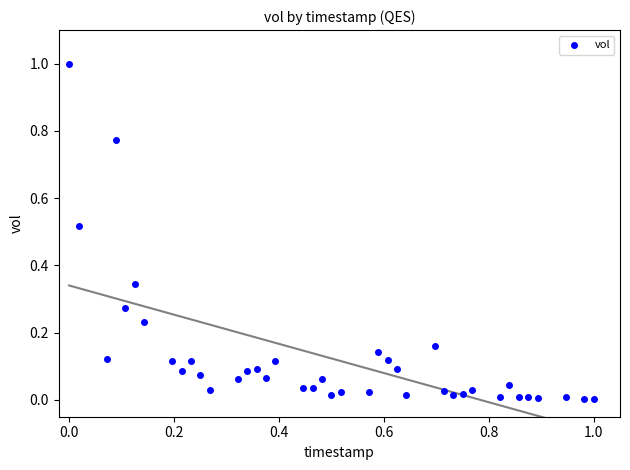

What is the range of X values (max minus min)?

1.0